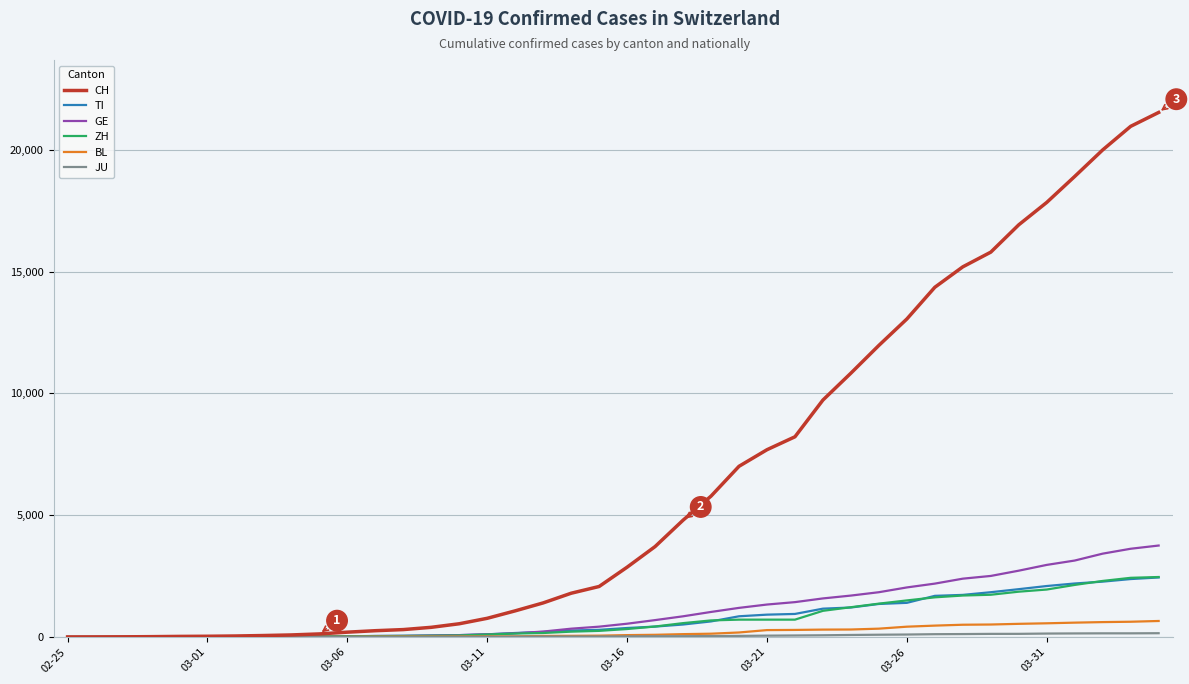

Which series has the largest total across all categories?

CH